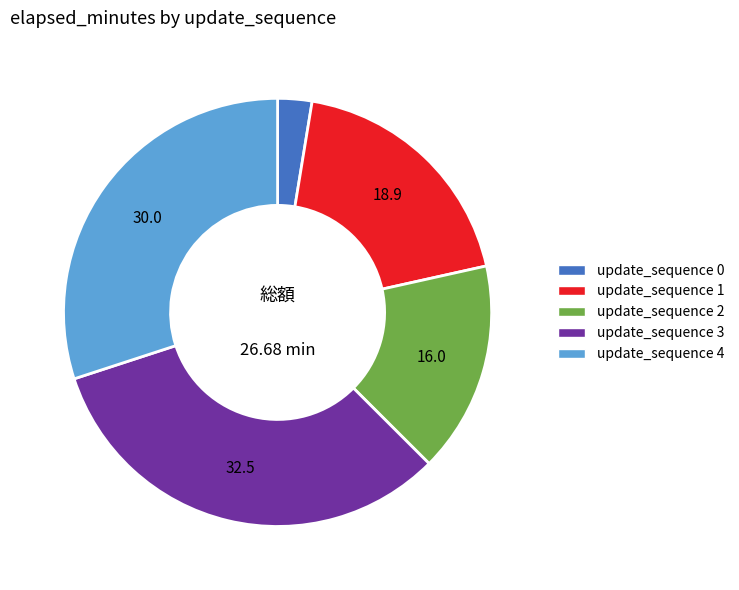

Is there any slice that represents more than half of the pie?

No